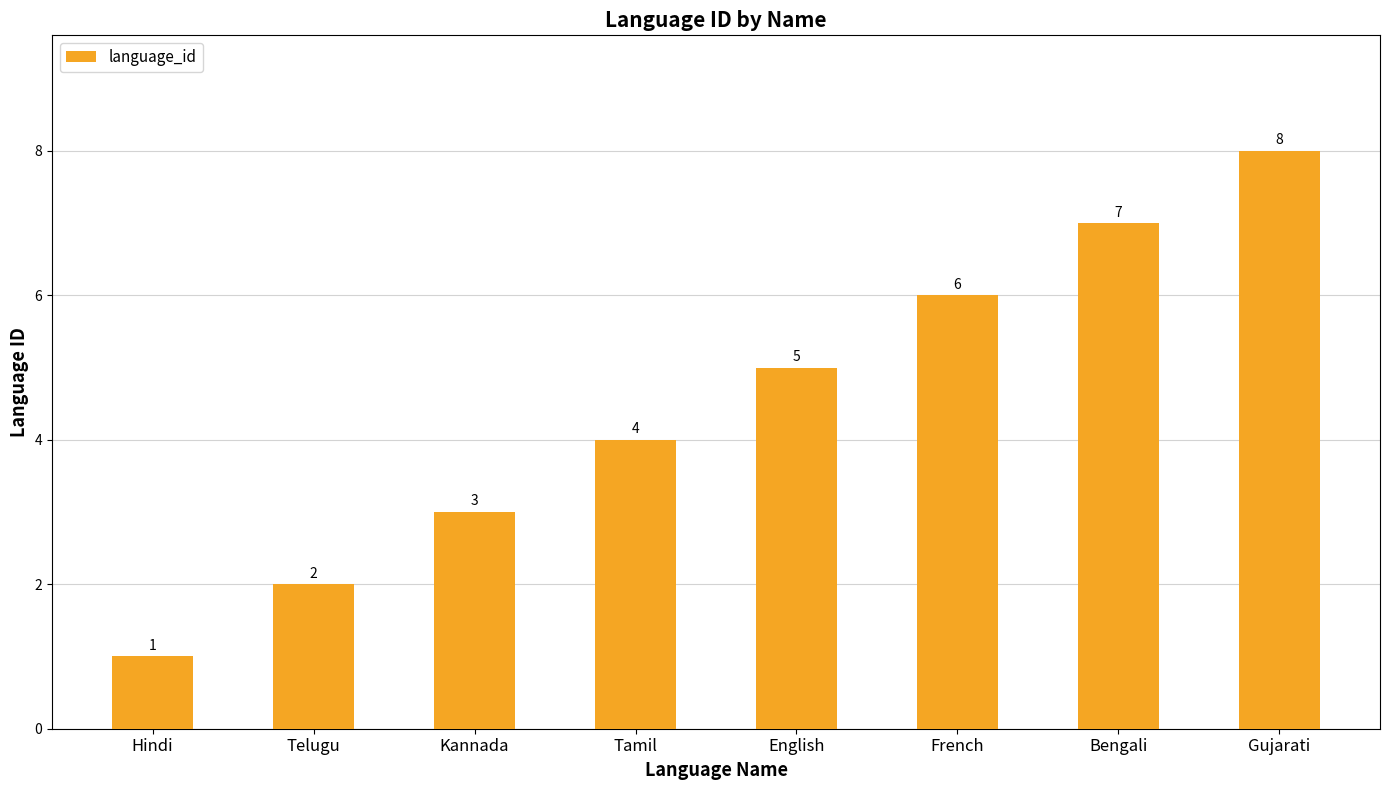

List the labels in order of value, largest first.

Gujarati, Bengali, French, English, Tamil, Kannada, Telugu, Hindi